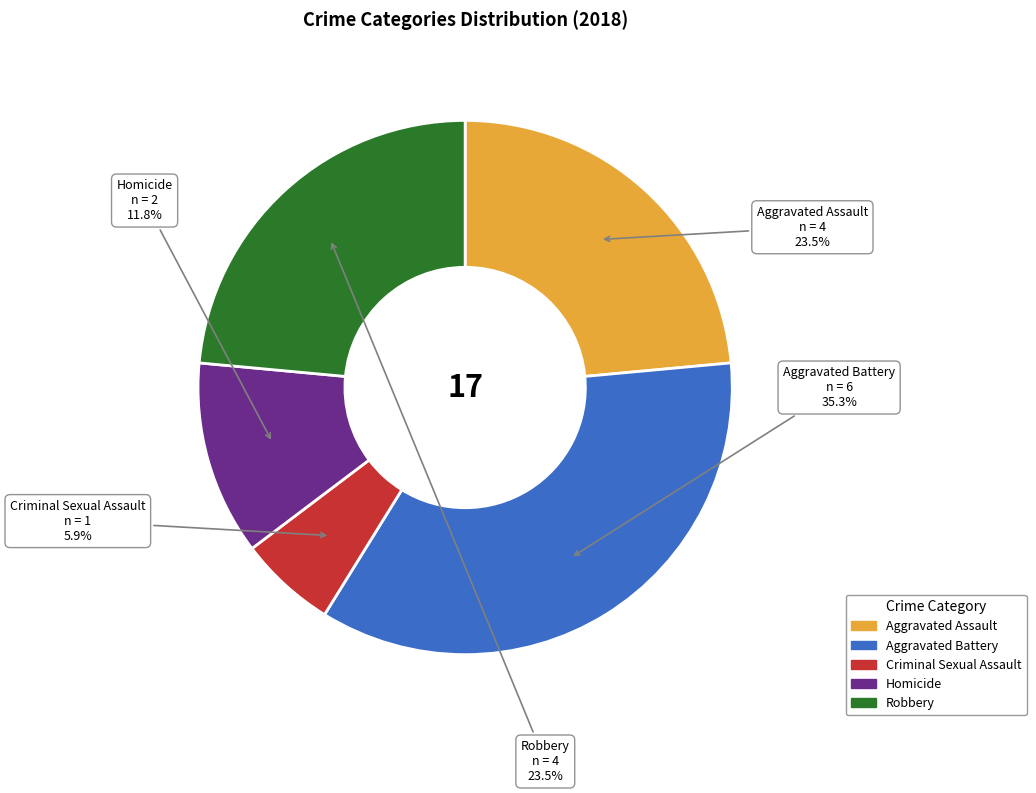

Is Criminal Sexual Assault the majority of the pie?

No